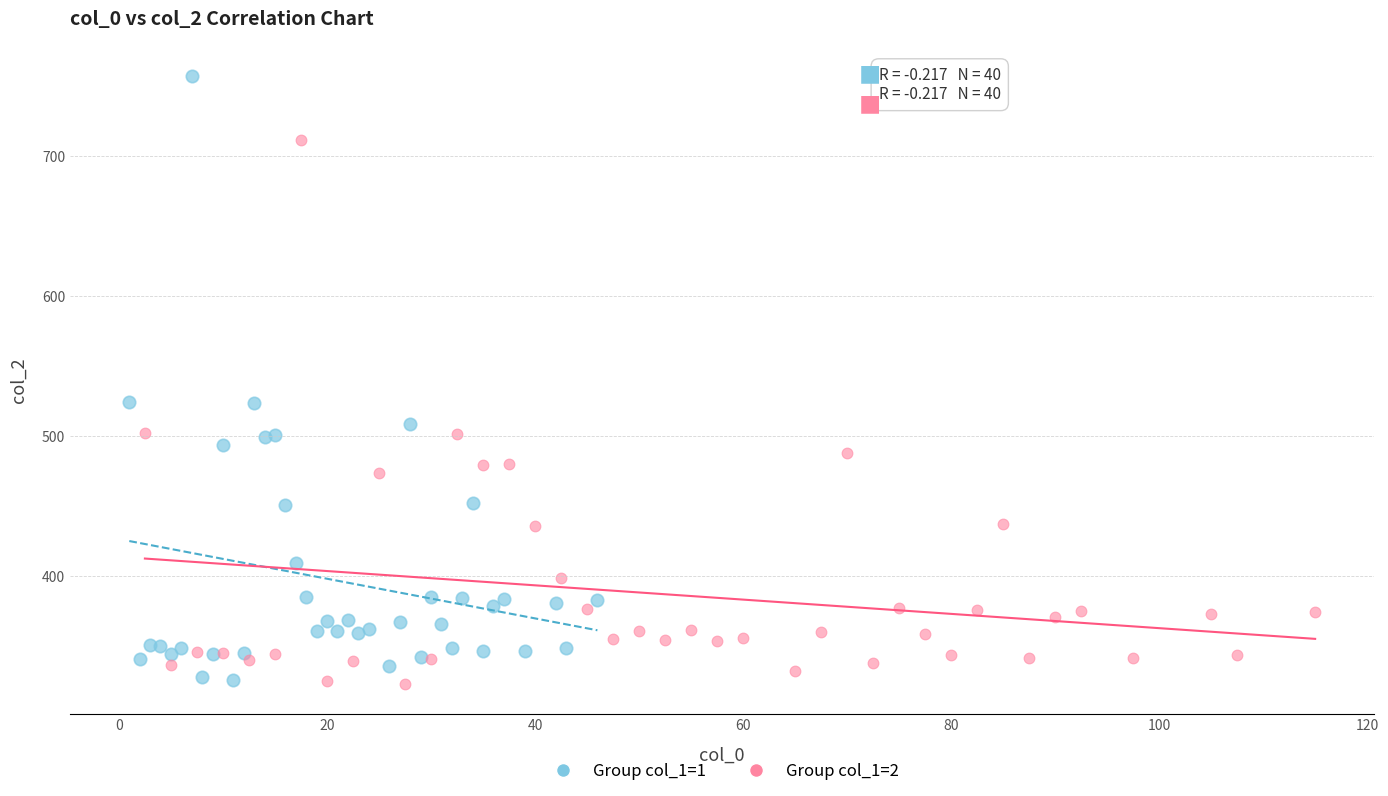

What are all the series names shown in the legend?

Group col_1=1, Group col_1=2